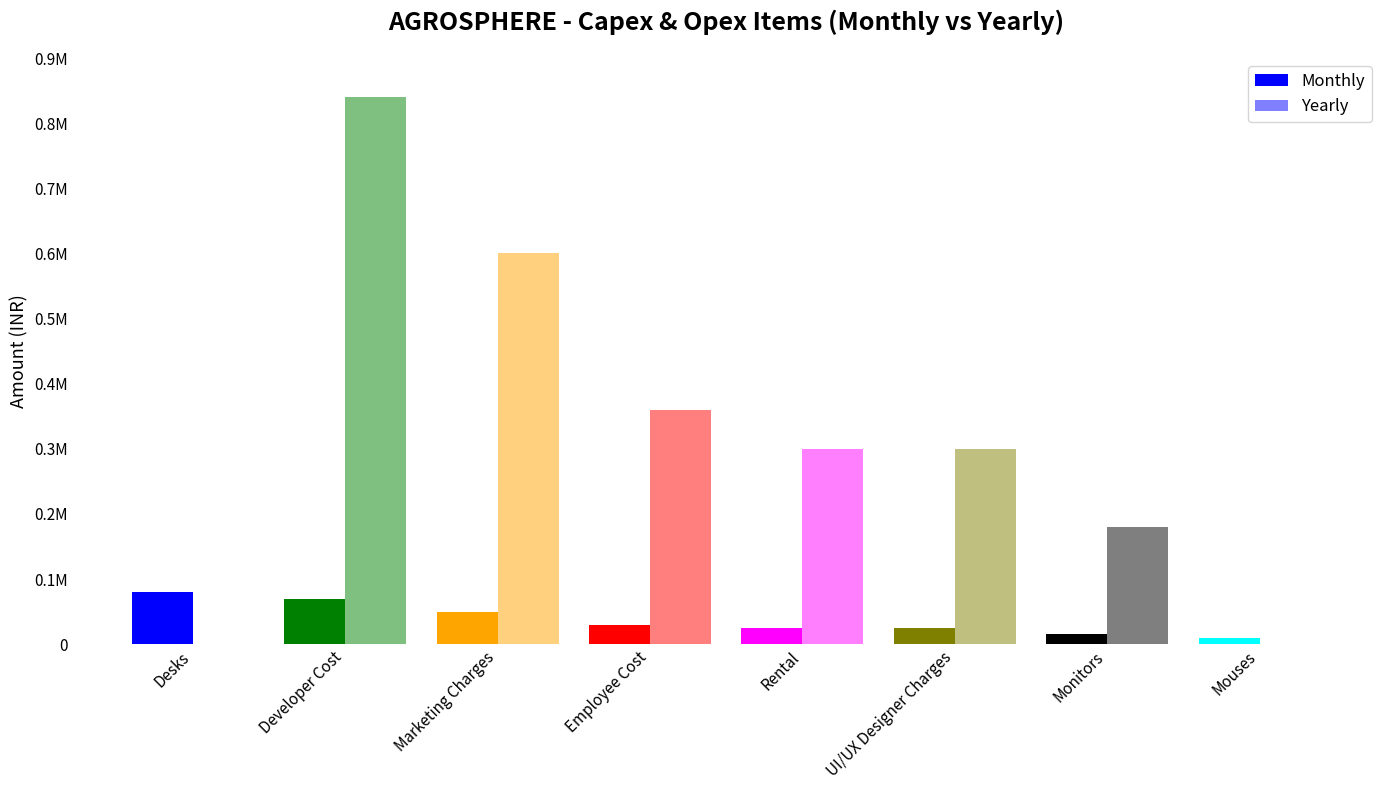

Is it true that Yearly equals 360000 at Employee Cost?

True